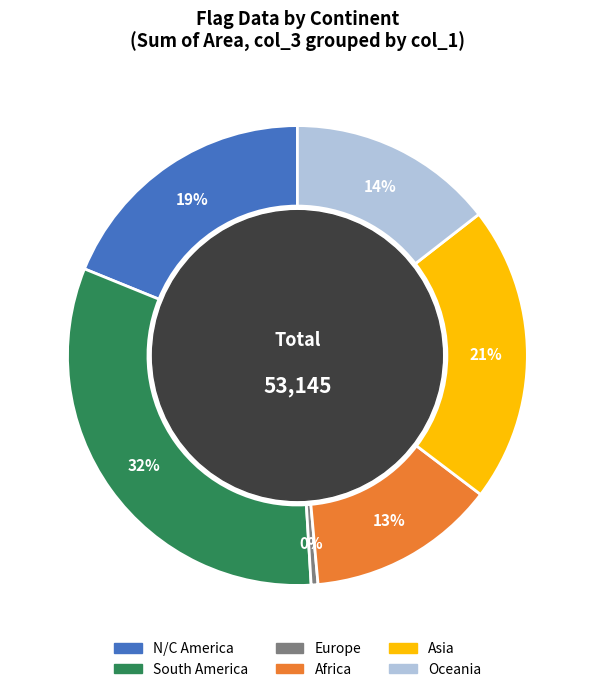

Count the number of slices in the pie.

6